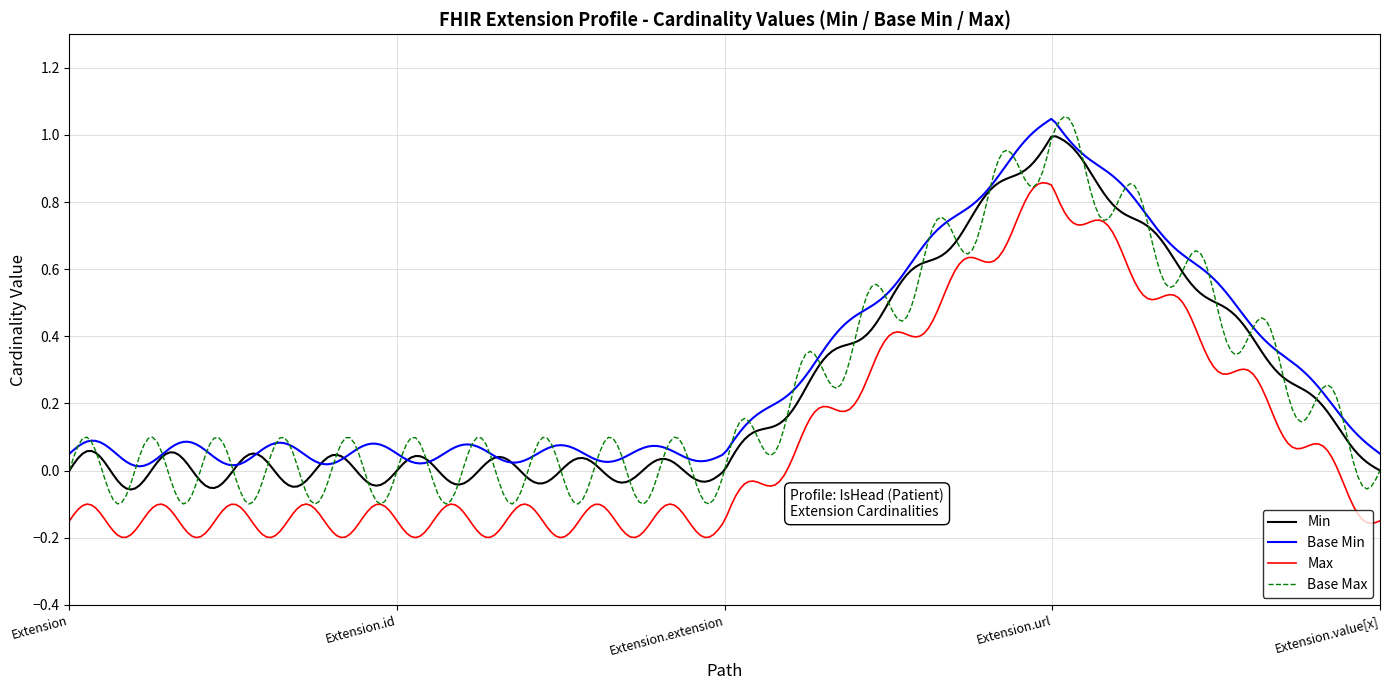

True or false: Max and Min cross at least once.

False